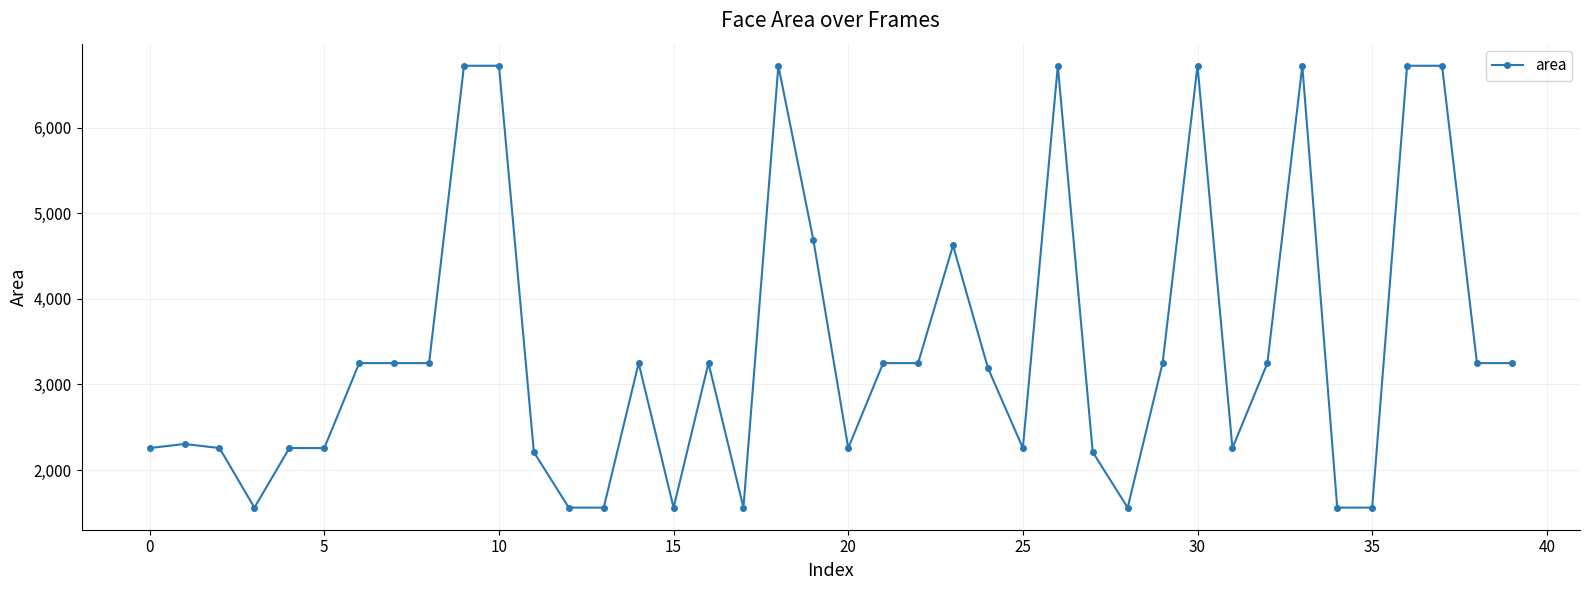

What is the average value?

3426